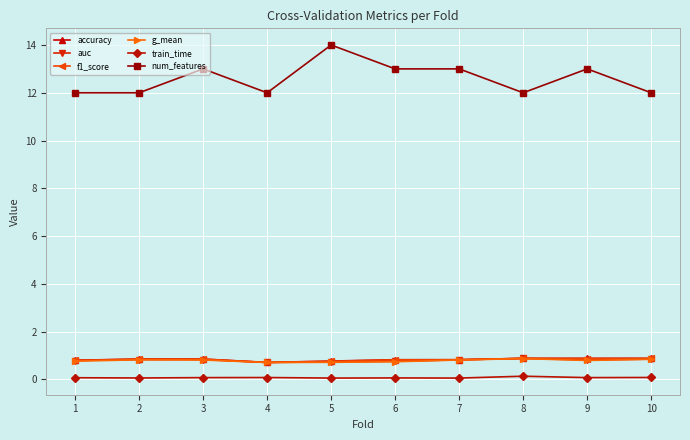

How many series are shown in this chart?

6